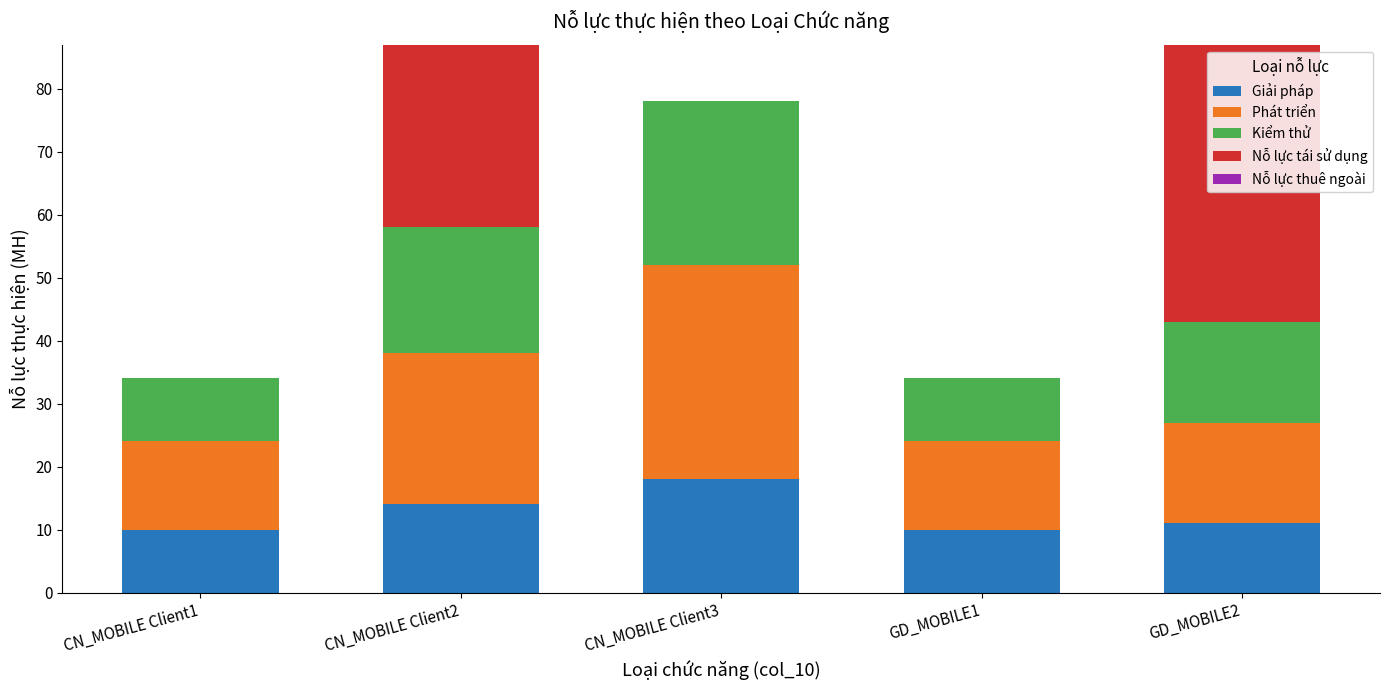

What is the total value across all series at CN_MOBILE Client1?

34